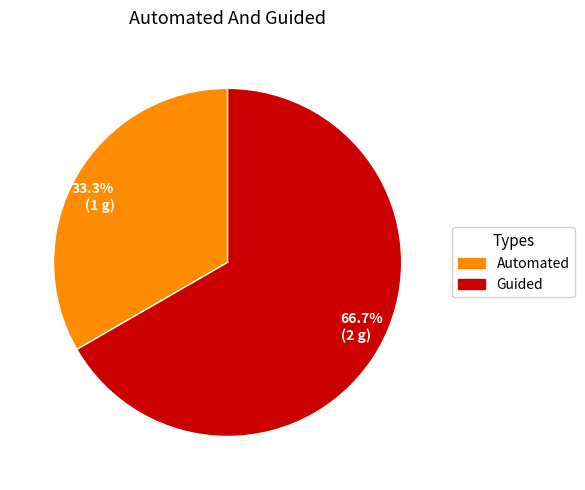

How many slices are in this pie chart?

2